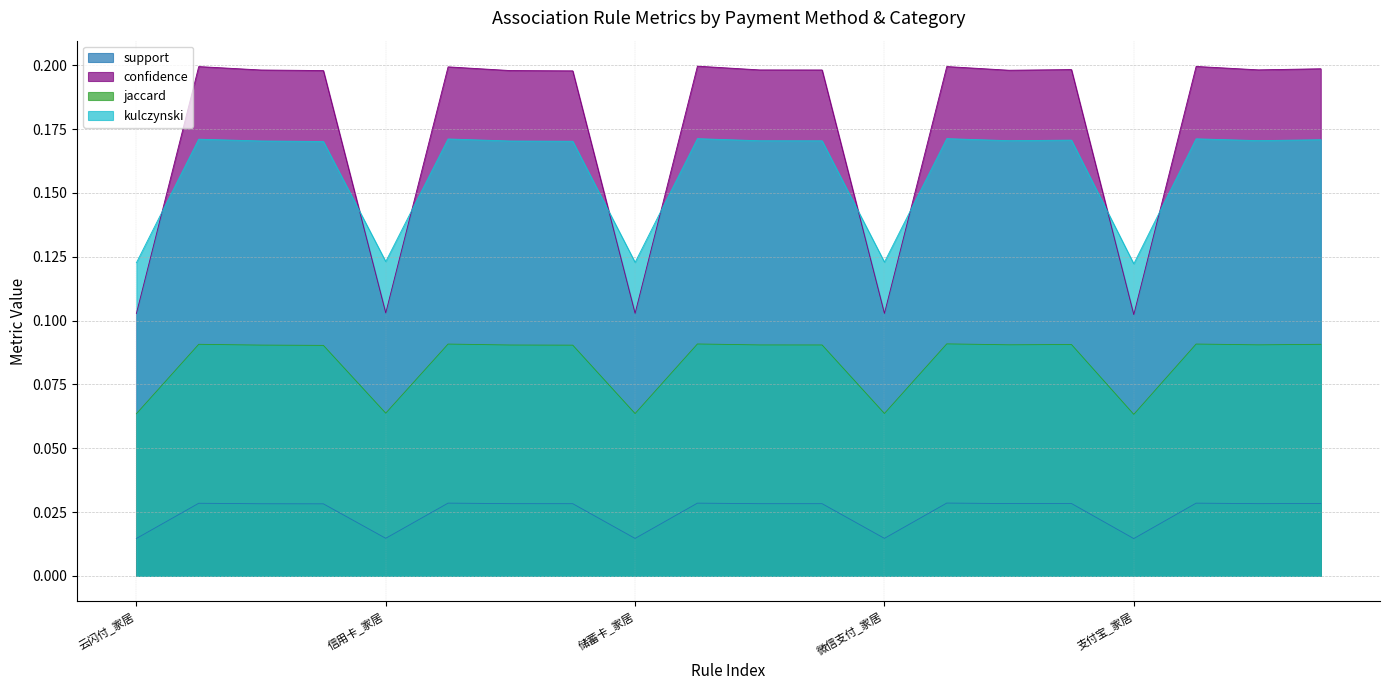

Which series ends up on top after the final intersection of confidence and kulczynski?

confidence